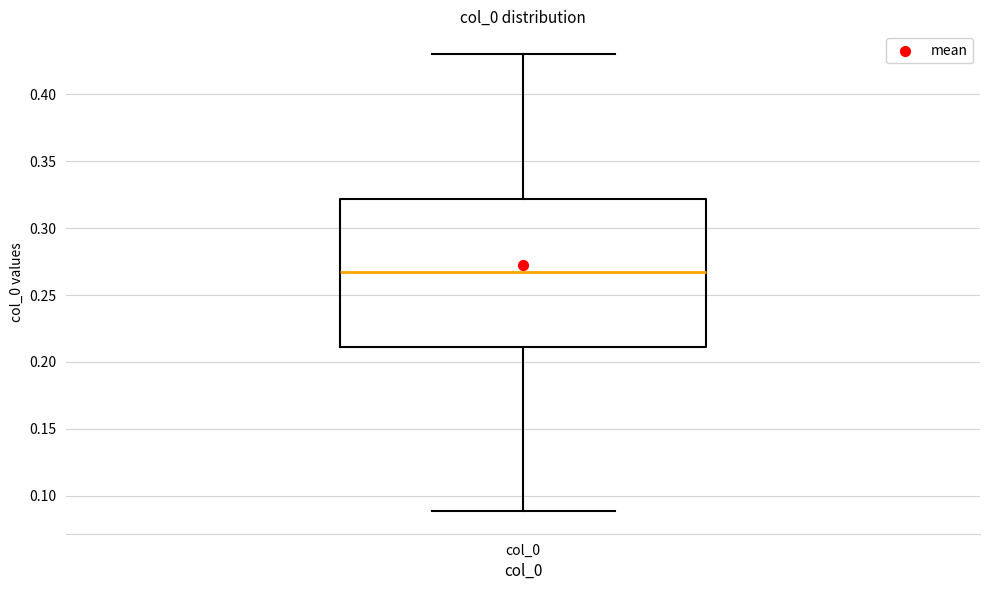

Read this box plot against the y-axis: the position of the median line, the range covered by the box, and the ends of both whiskers. The values are not printed on the chart, so give them approximately, as read against the axis.

median 0.265, box 0.210 to 0.320, whiskers 0.090 to 0.430